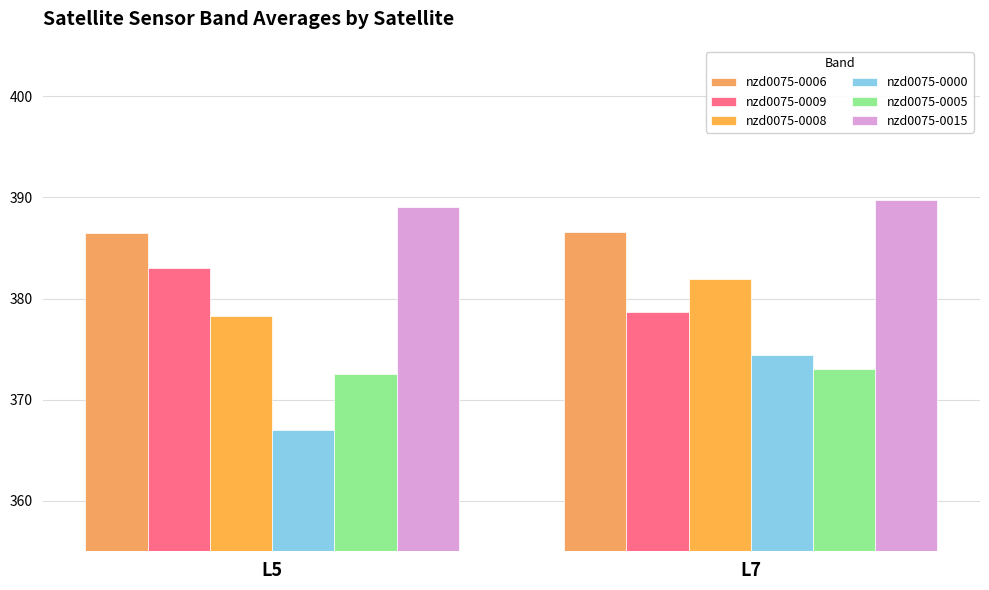

The nzd0075-0006 series shows 386.5 at L5. True or false?

True